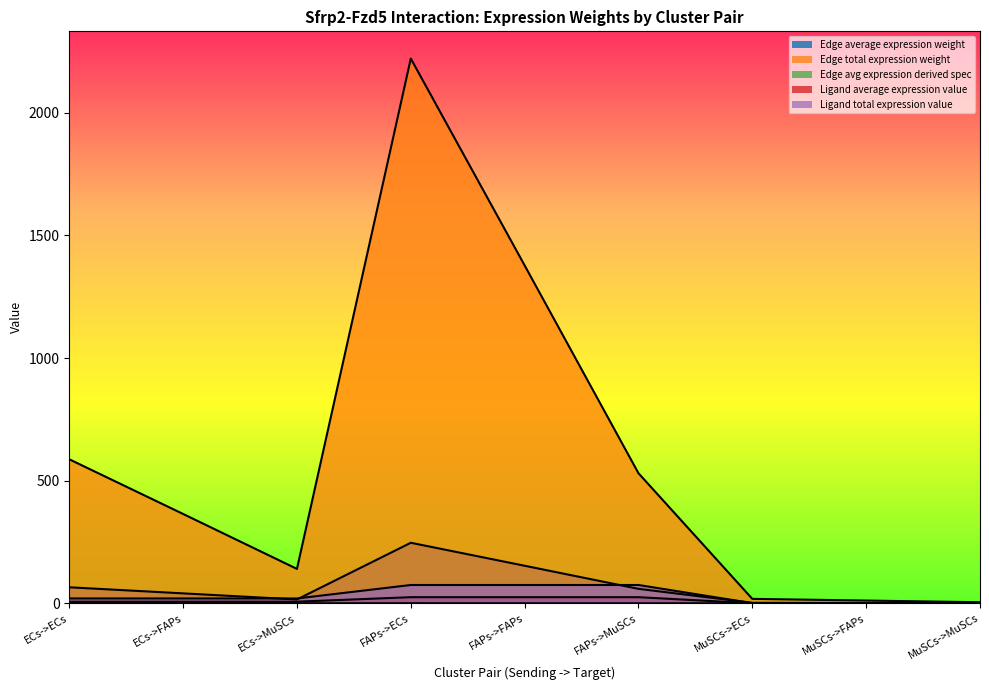

True or false: Ligand average expression value has more than 2 interior local peaks.

False